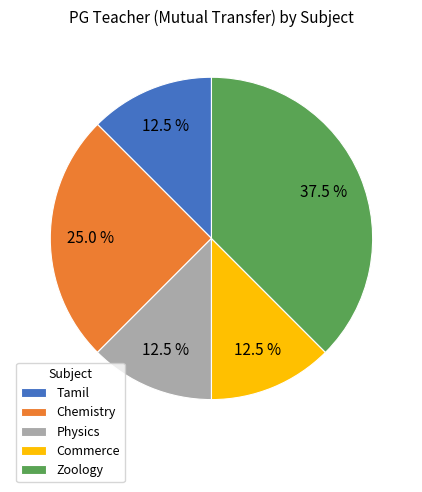

What is the largest slice in the pie chart?

Zoology